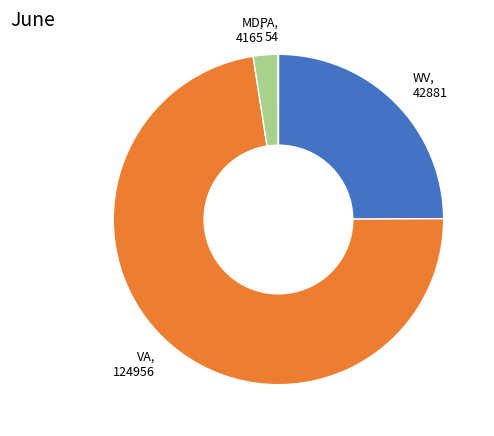

Is there a majority slice in this chart?

Yes